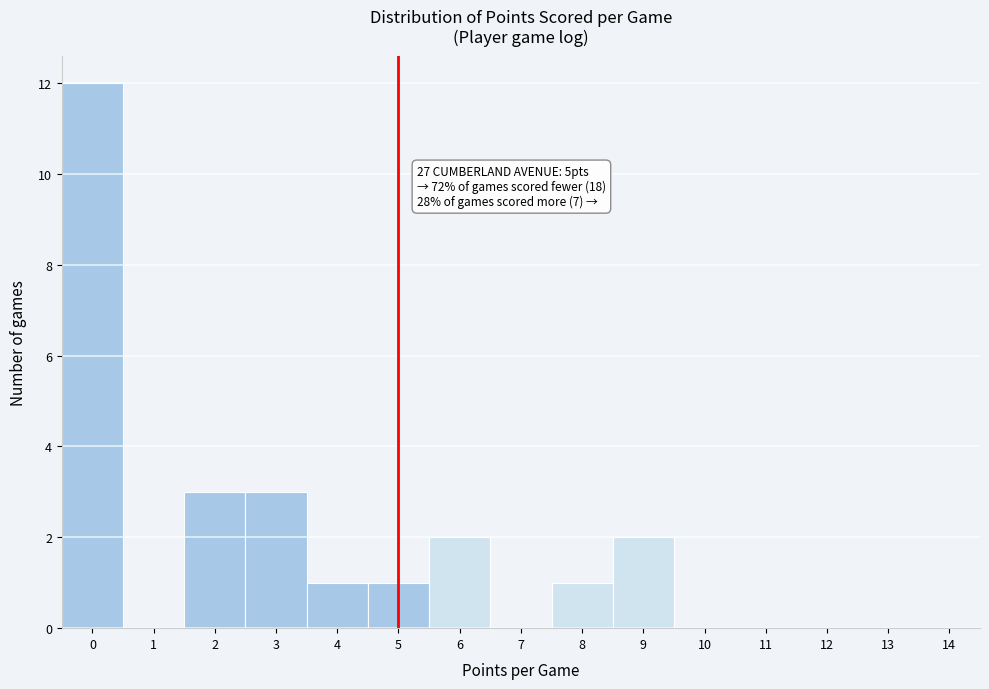

Which range on the x-axis has the tallest bar?

-0.5 to 0.5